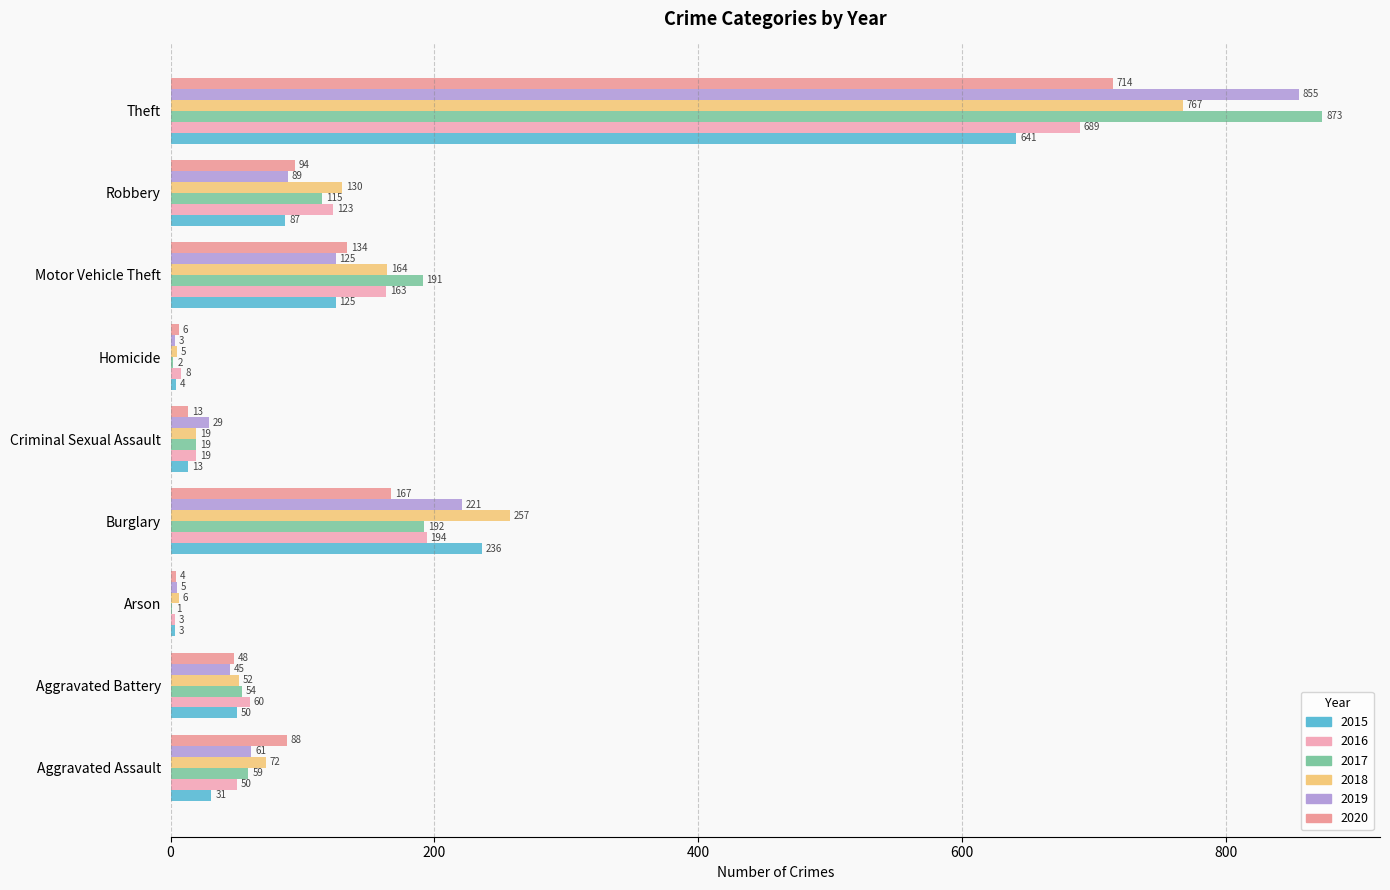

Which series has the largest total across all categories?

2017